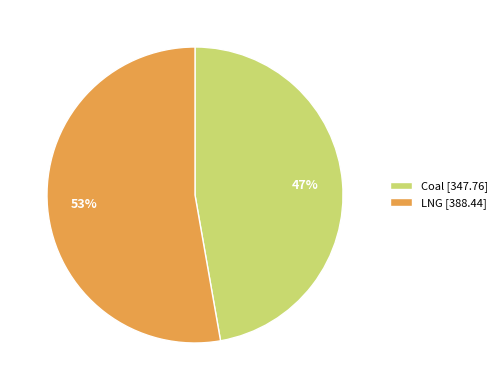

Does Coal [347.76] account for over 50% of the chart?

No